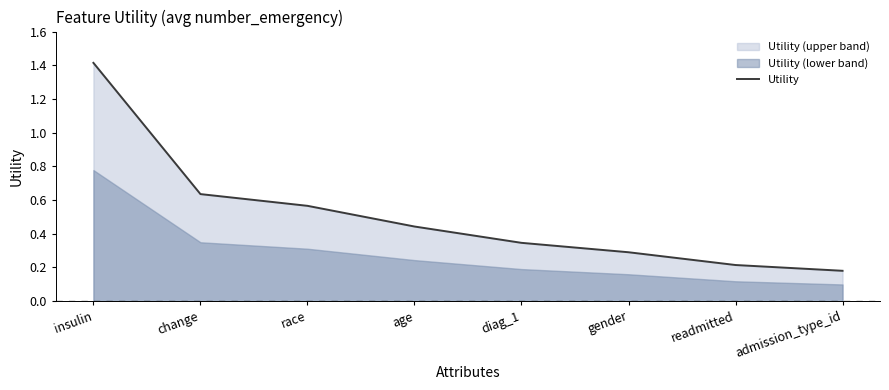

Which label corresponds to the smallest value in the chart?

admission_type_id